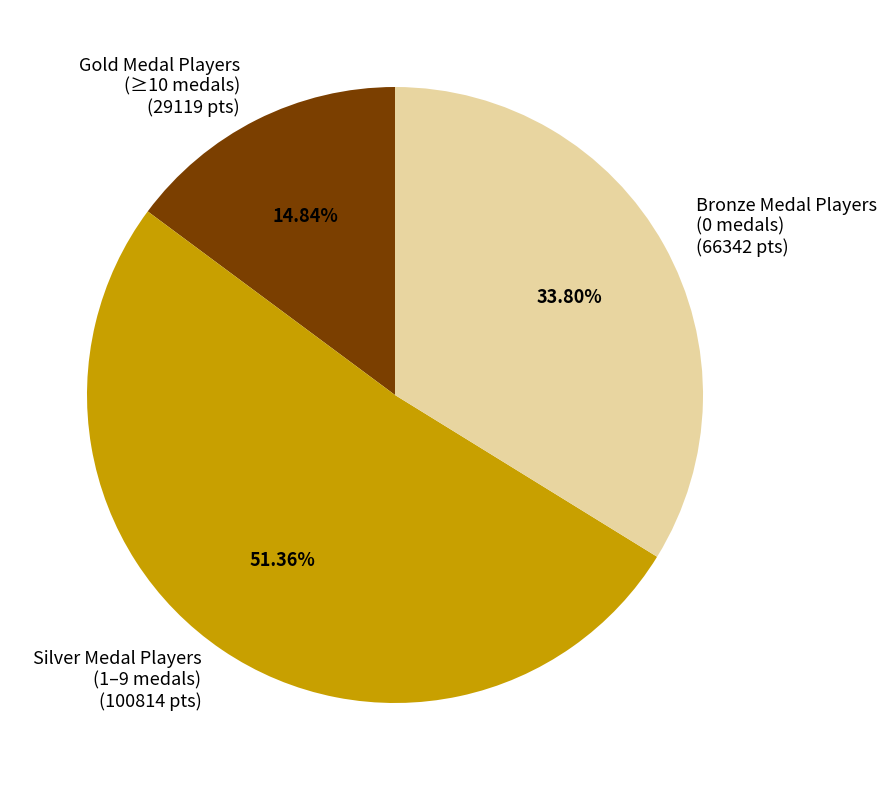

Is there a majority slice in this chart?

Yes